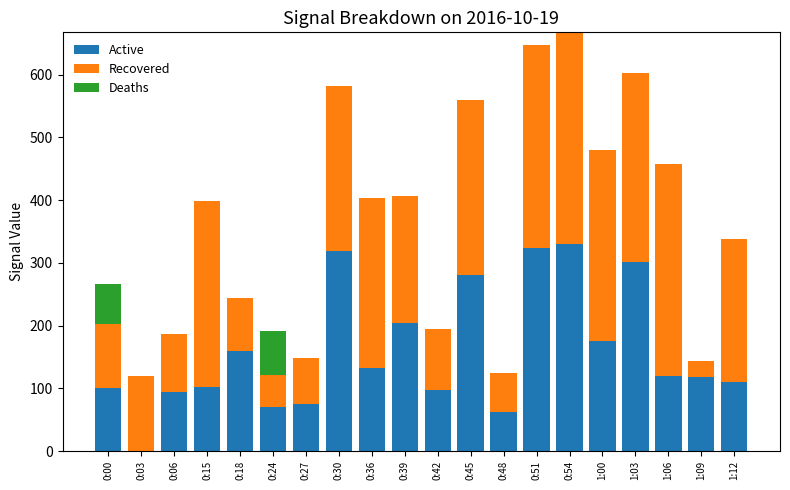

What is the sum of all Active values?

3172.5